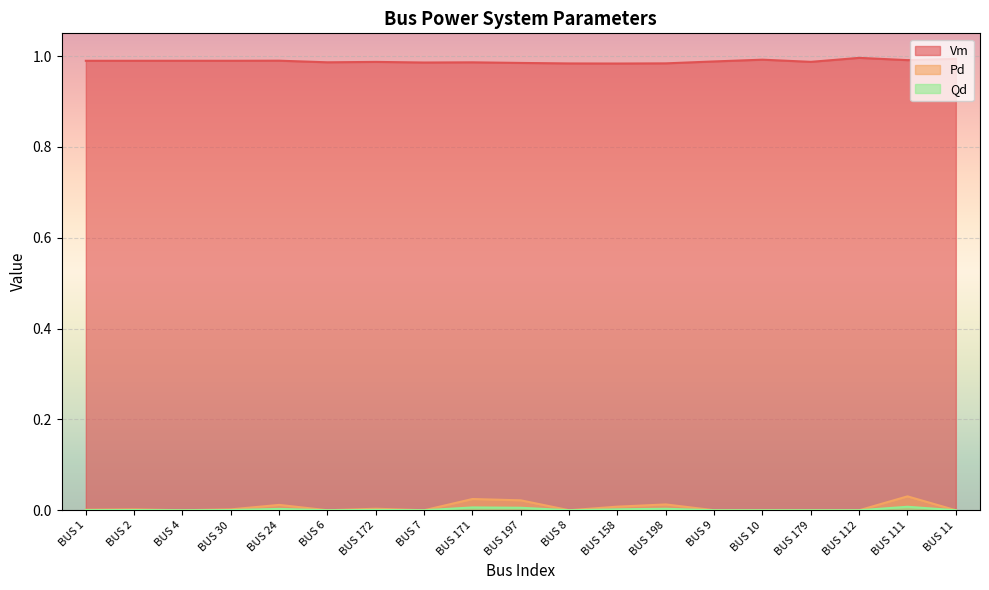

Which series has the largest range (max minus min)?

Pd